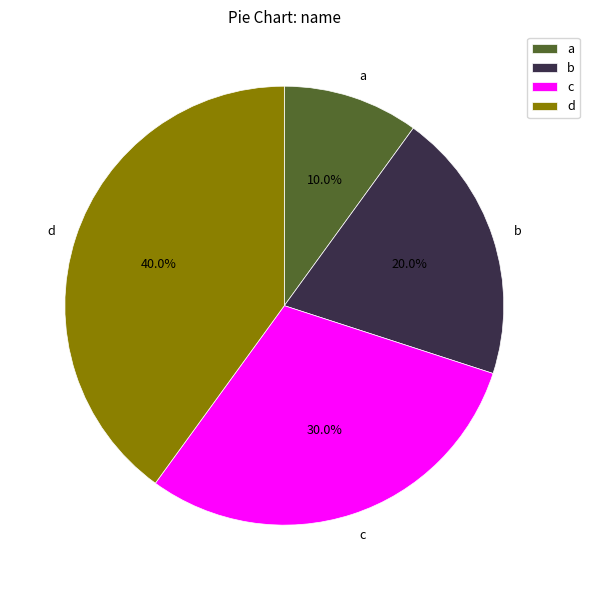

How many segments does this pie chart have?

4